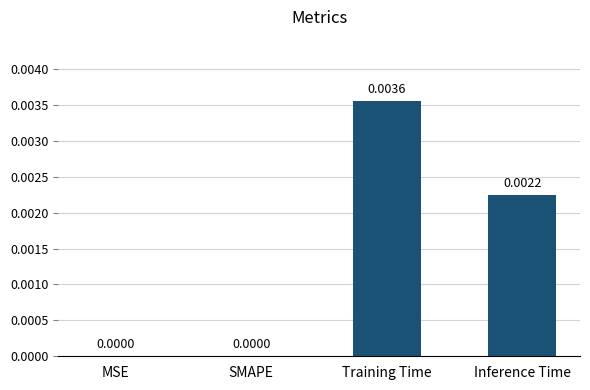

Between MSE and Inference Time, which is larger?

Inference Time